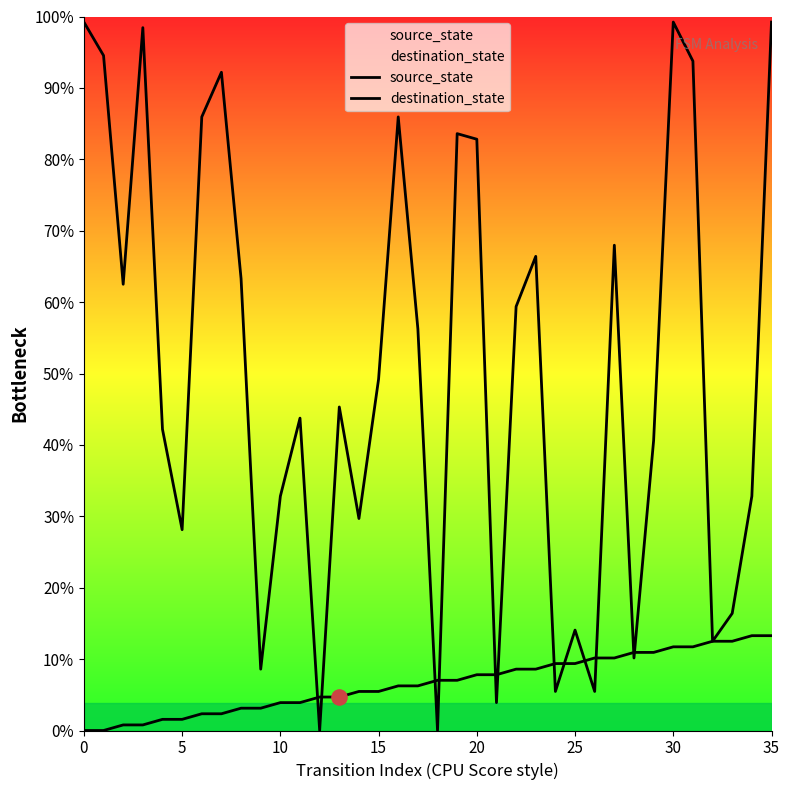

What are all the series names shown in the legend?

source_state, destination_state